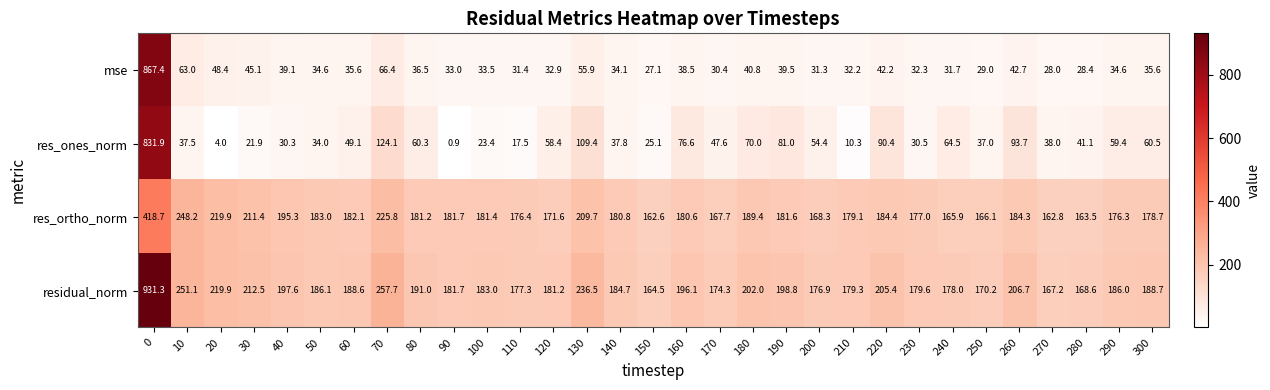

Which series changed the most between 150 and 260?

res_ones_norm